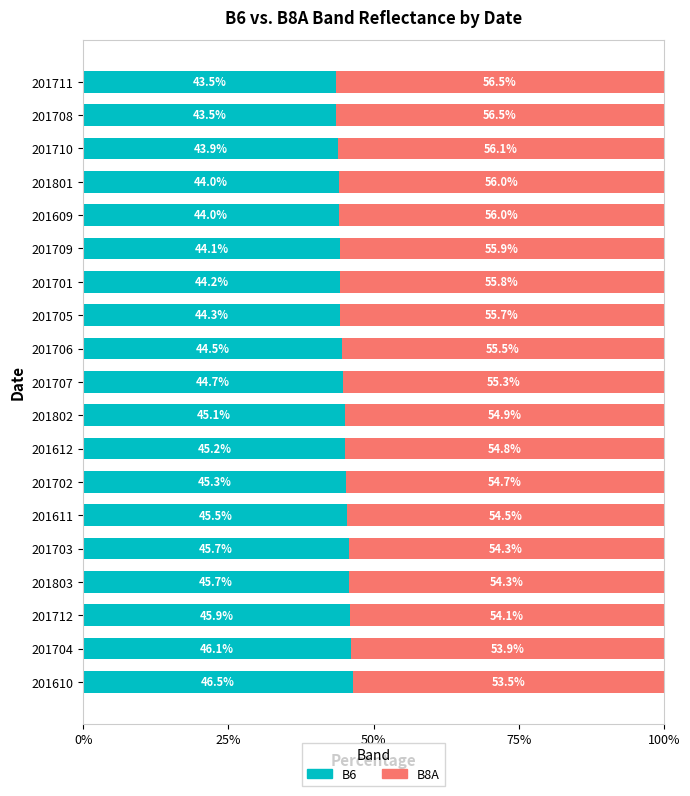

What is the maximum value for B6?

46.5